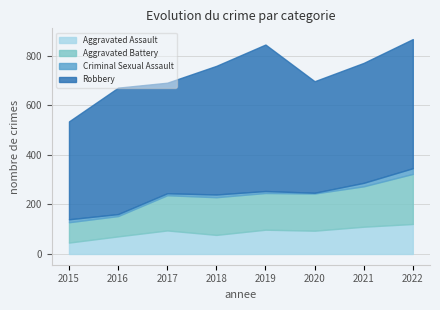

What is the sum of the Aggravated Battery values at 2016 and 2017?

224